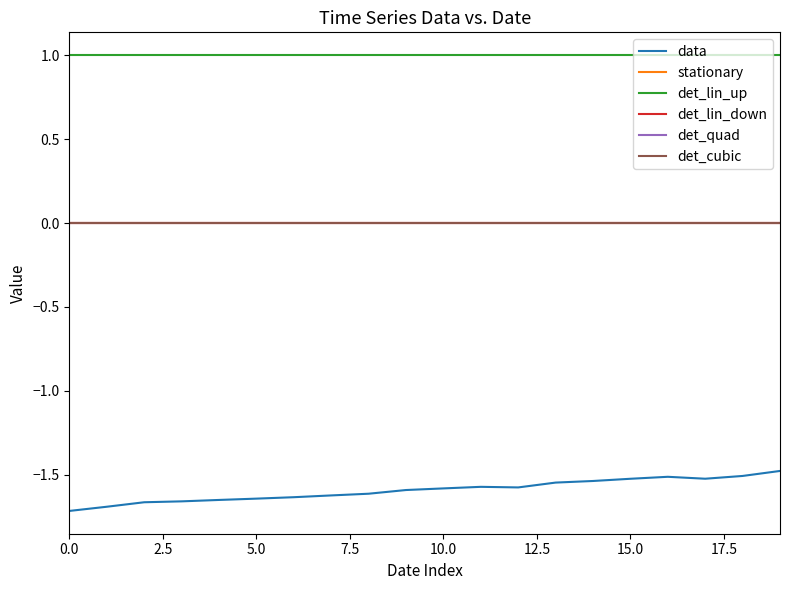

What is the smallest value displayed?

-1.7